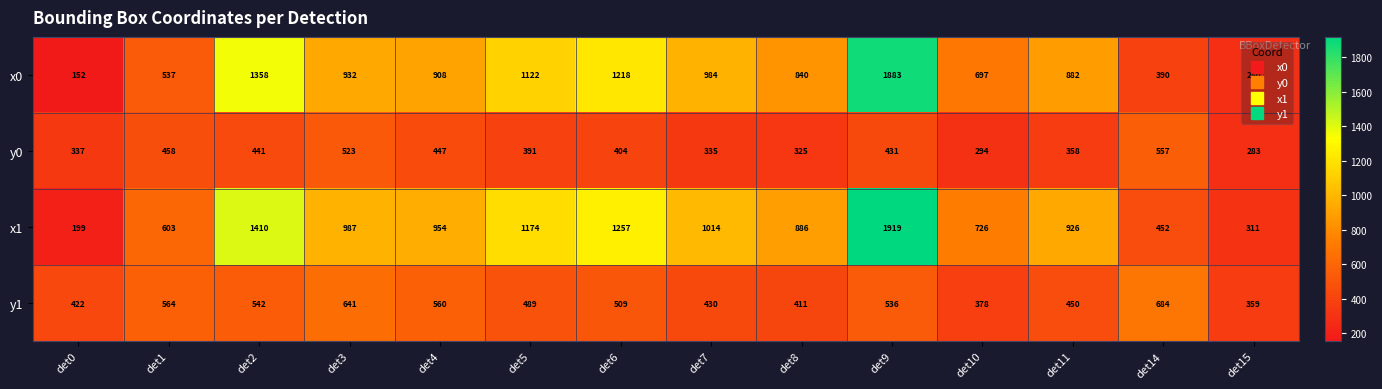

What is the greatest value displayed?

1919